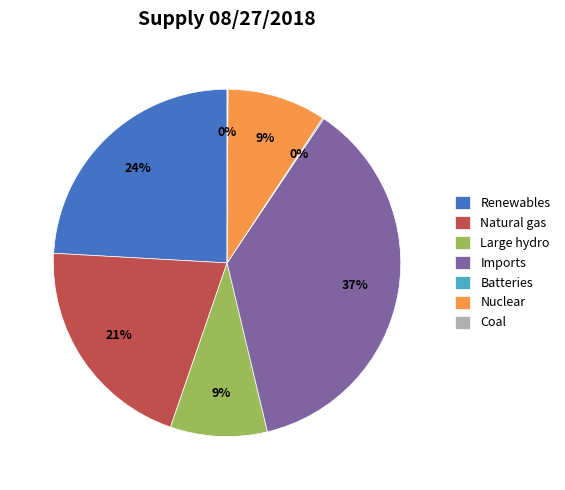

Is there a majority slice in this chart?

No